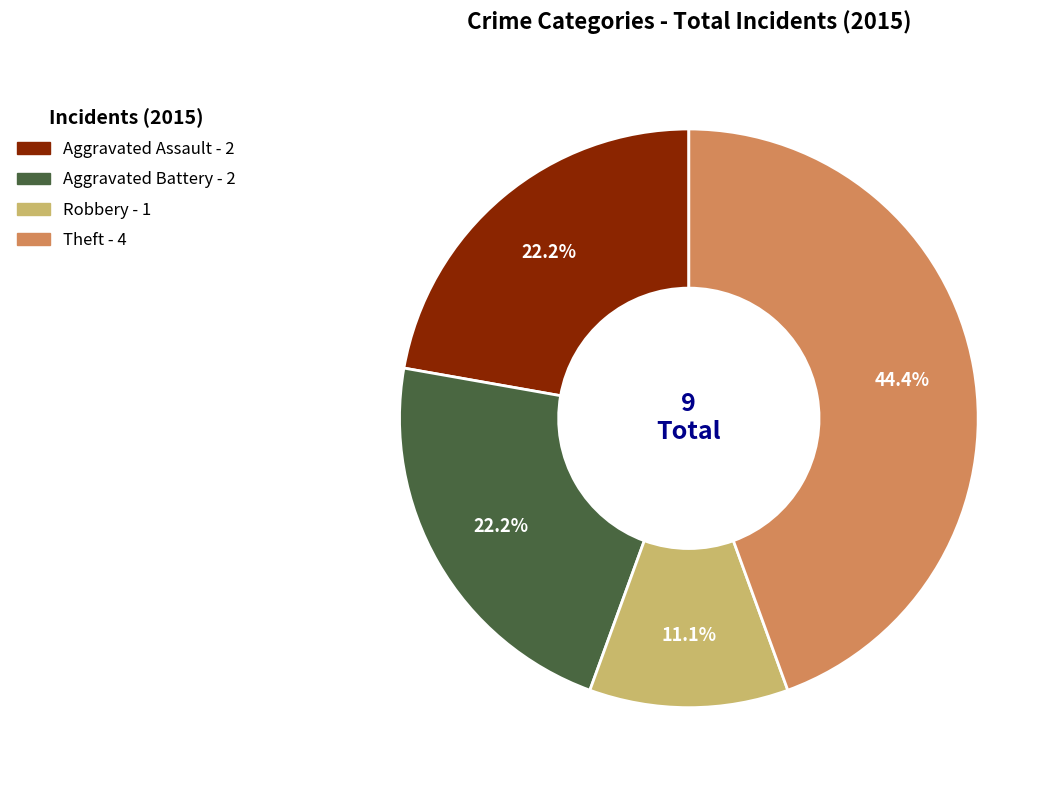

Is there any slice that represents more than half of the pie?

No